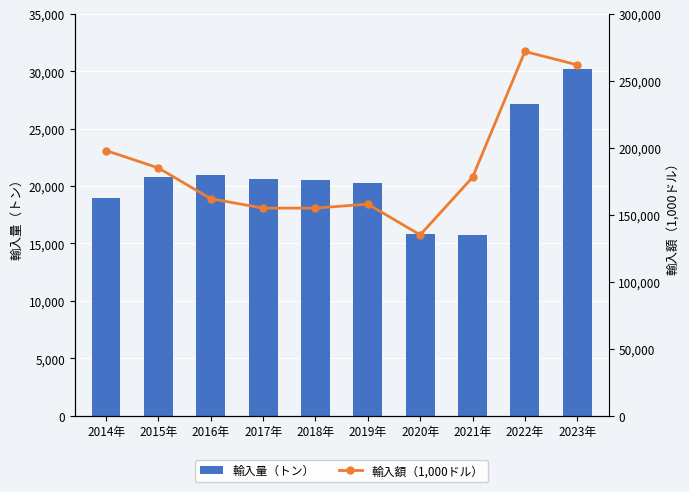

Count the number of categories in the chart.

10